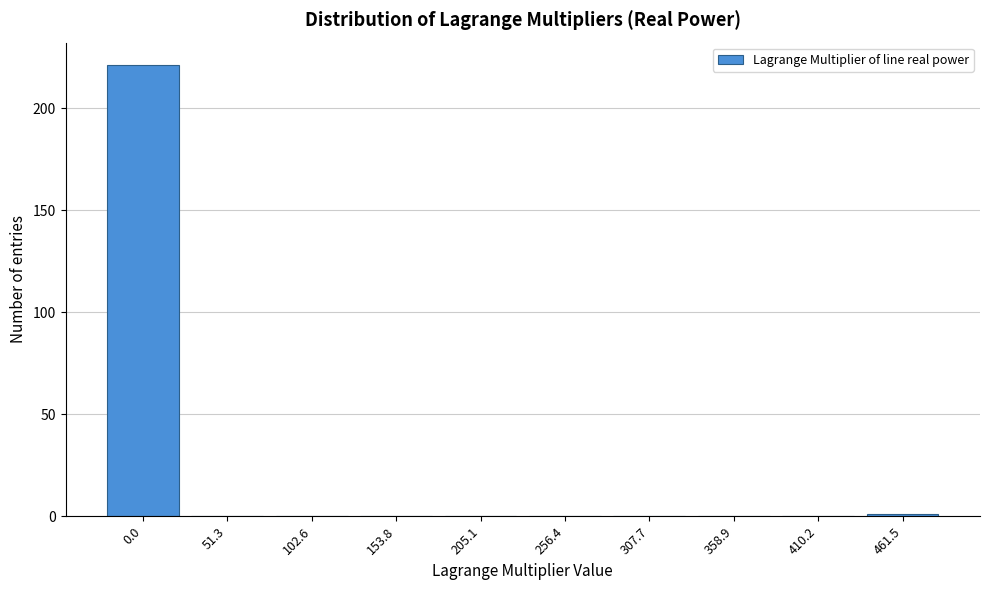

Reading left to right, what are all the values shown in this chart?

0.0=221	51.3=0	102.6=0	153.8=0	205.1=0	256.4=0	307.7=0	358.9=0	410.2=0	461.5=1